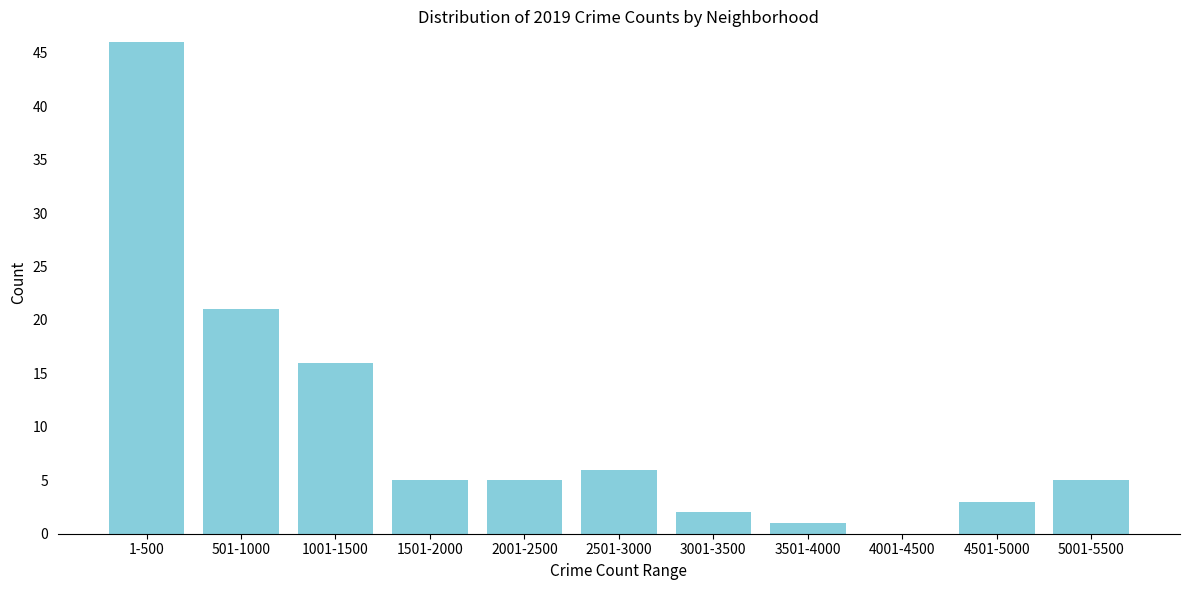

Reading right to left, extract all data points from this chart.

5001-5500=5	4501-5000=3	4001-4500=0	3501-4000=1	3001-3500=2	2501-3000=6	2001-2500=5	1501-2000=5	1001-1500=16	501-1000=21	1-500=46